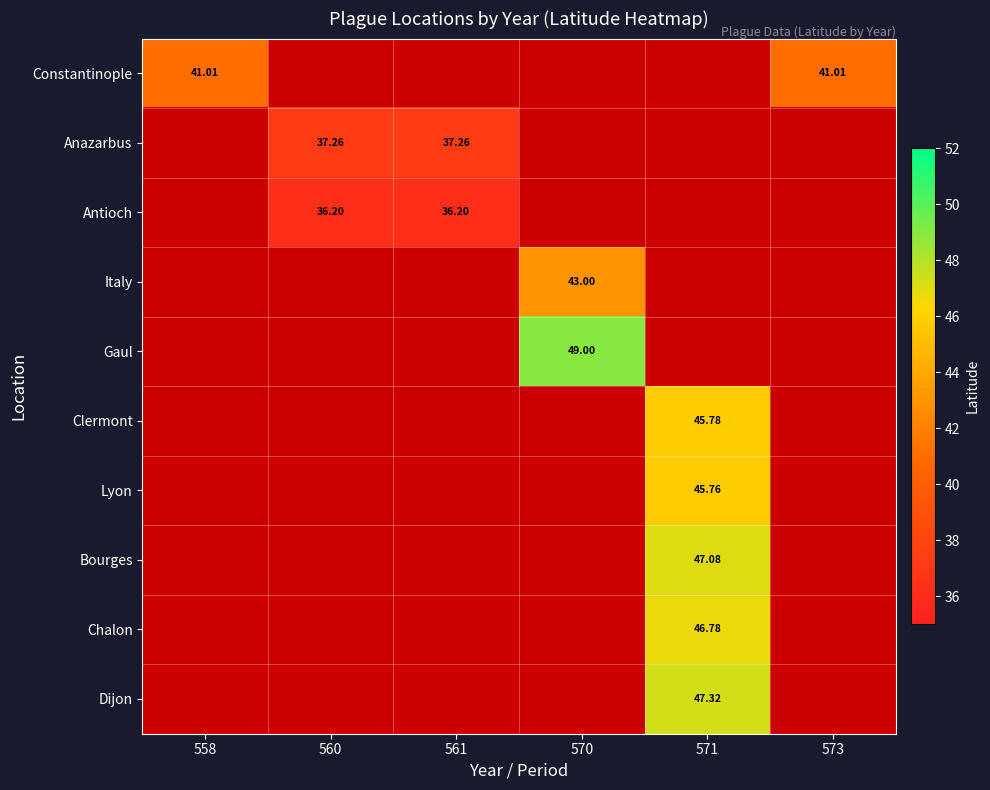

The Constantinople series shows 59.1 at 573. True or false?

False